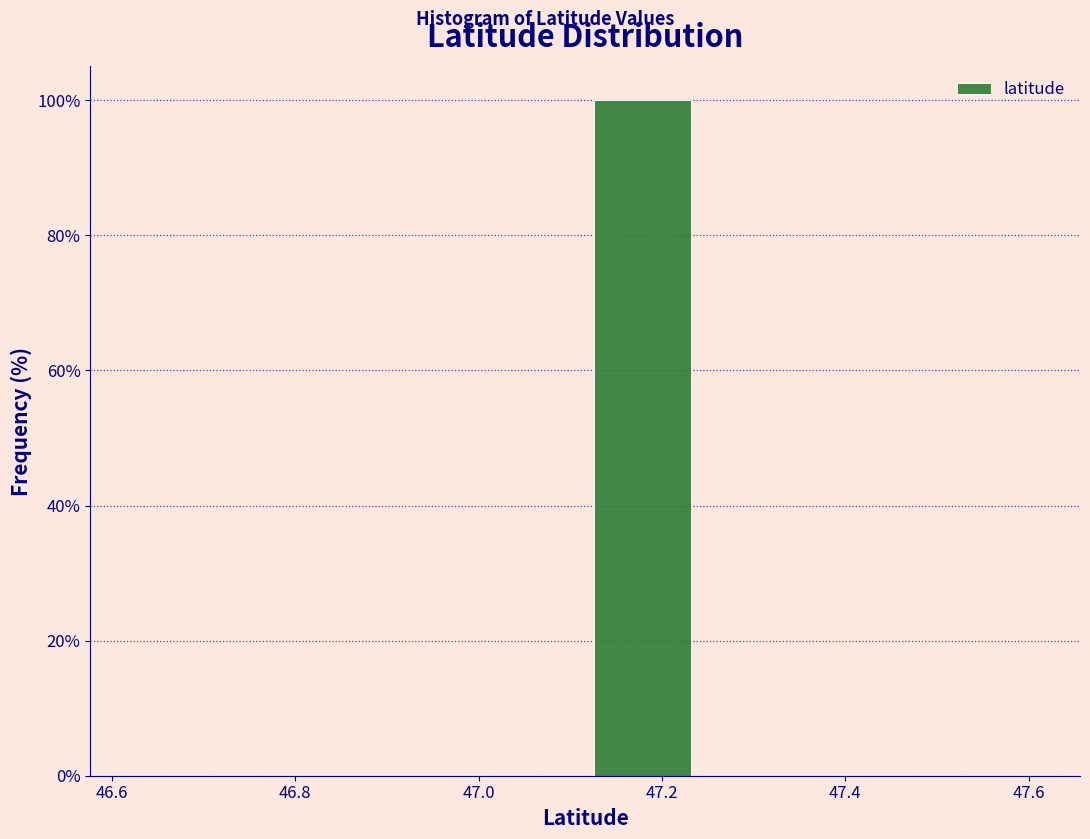

Reading left to right, list every bar in this chart as the range it spans on the x-axis followed by its height. Neither the bar edges nor the heights are printed on the chart, so give them approximately, as read against the axes.

46.62 to 46.74: 0
46.74 to 46.86: 0
46.86 to 47.00: 0
47.00 to 47.12: 0
47.12 to 47.24: 100
47.24 to 47.36: 0
47.36 to 47.50: 0
47.50 to 47.62: 0